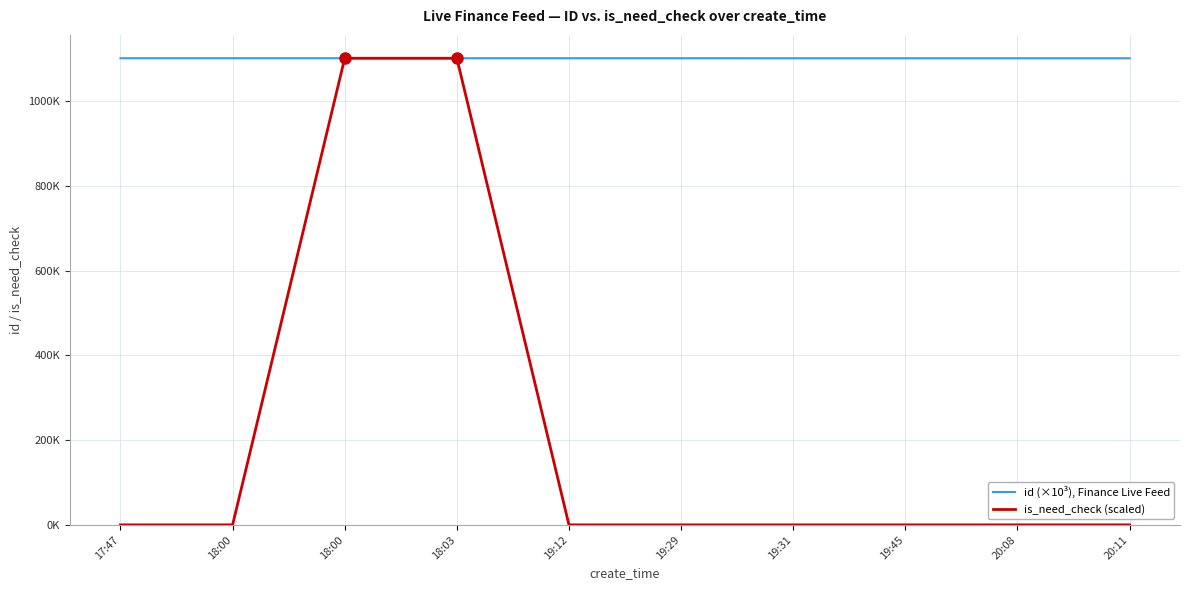

True or false: id (×10³), Finance Live Feed and is_need_check (scaled) cross at least once.

False